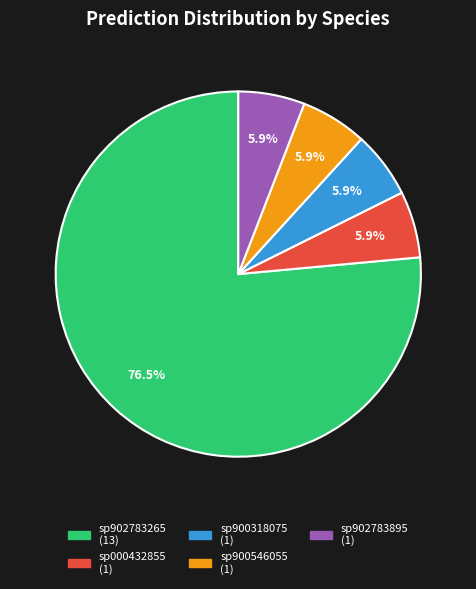

Is there a majority slice in this chart?

Yes